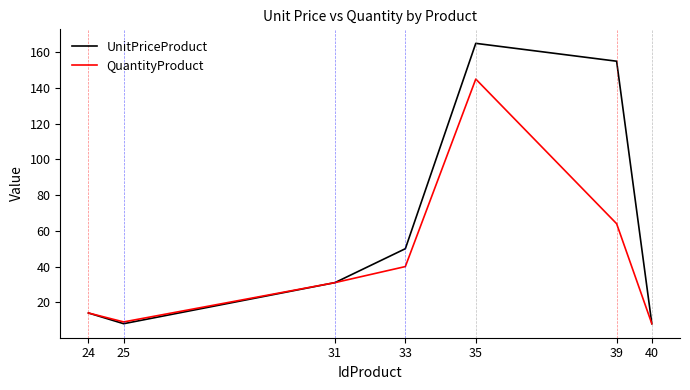

What is the difference between the second highest and second lowest values in the UnitPriceProduct series?

147